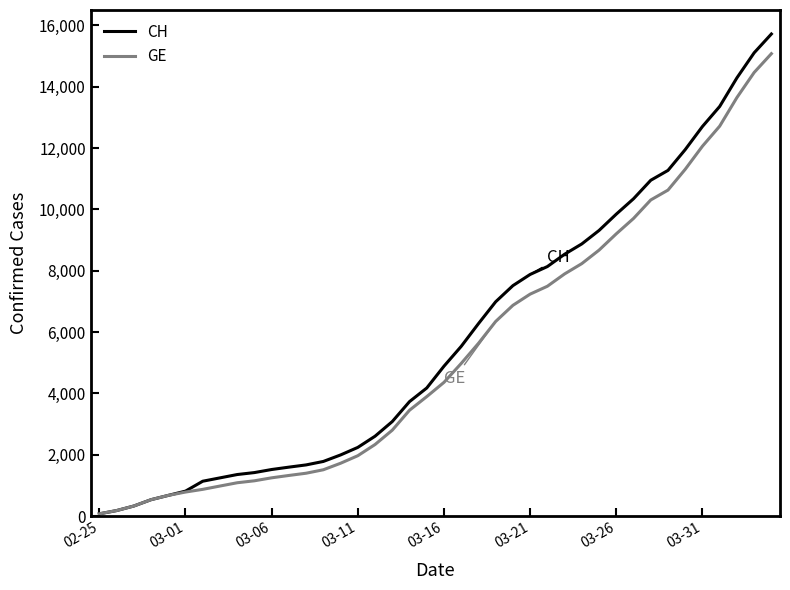

What is the greatest value displayed?

15719